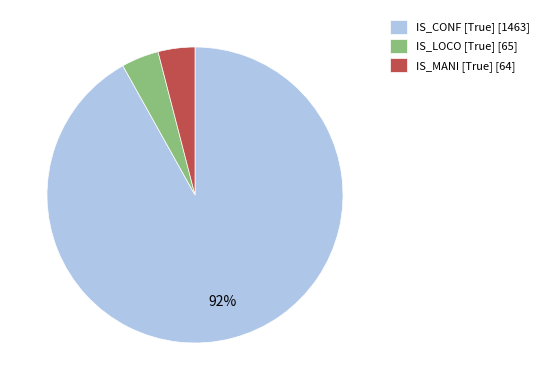

Is there any slice that represents more than half of the pie?

Yes